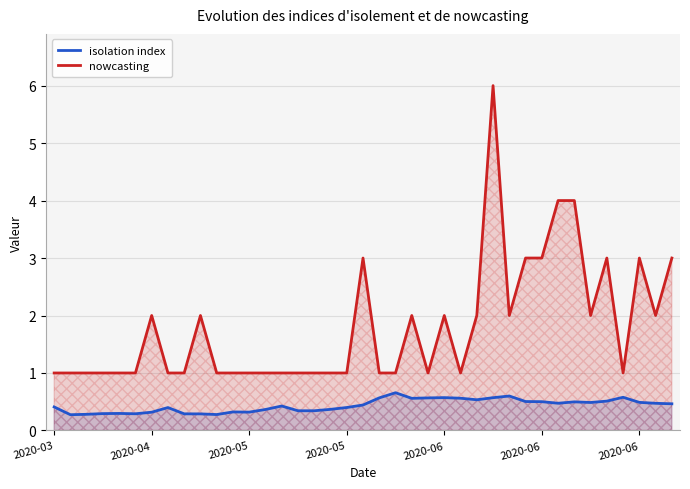

Is the value of nowcasting at 9 greater than the value of isolation index at 2020-06?

Yes